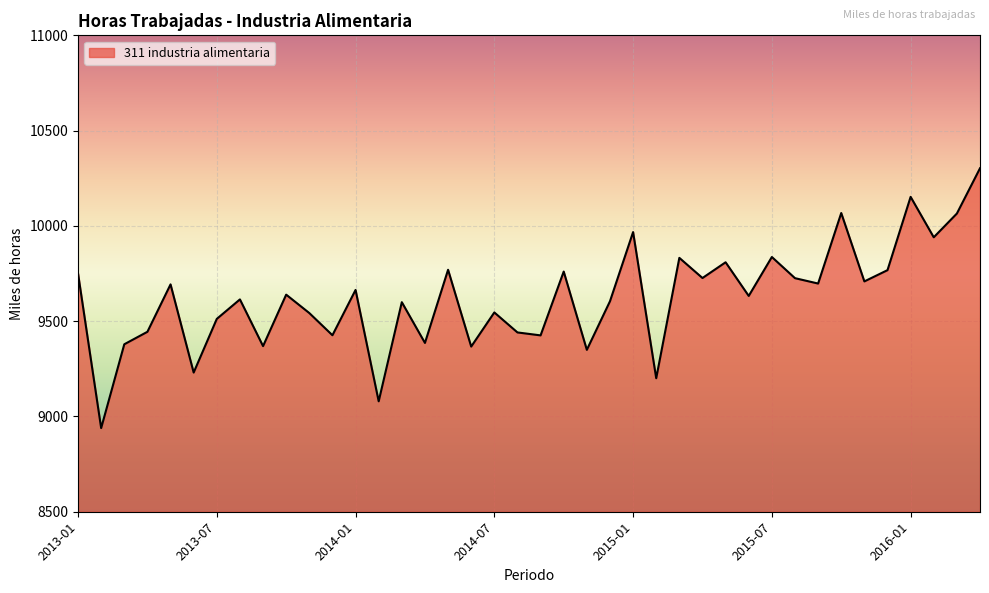

What is the difference between the maximum and minimum values?

1363.5